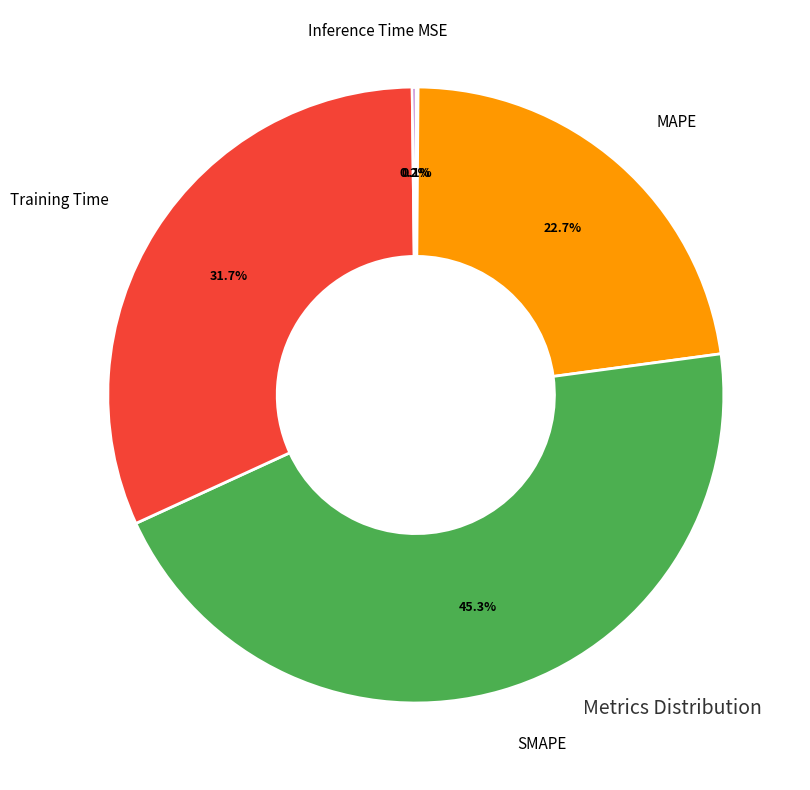

Does any single category account for the majority?

No